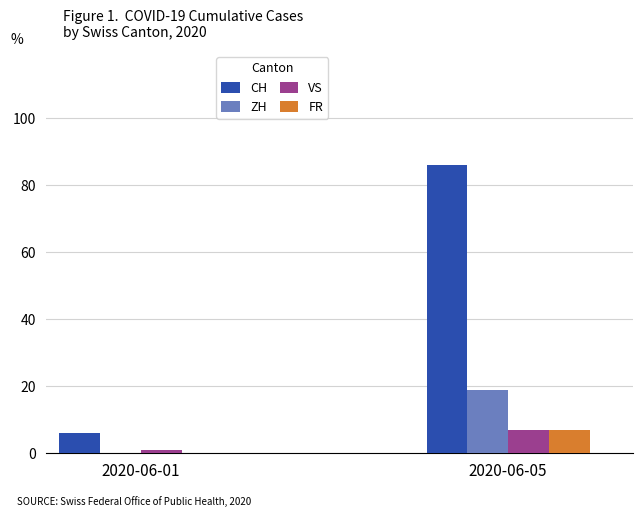

Does the chart contain stacked bars?

No